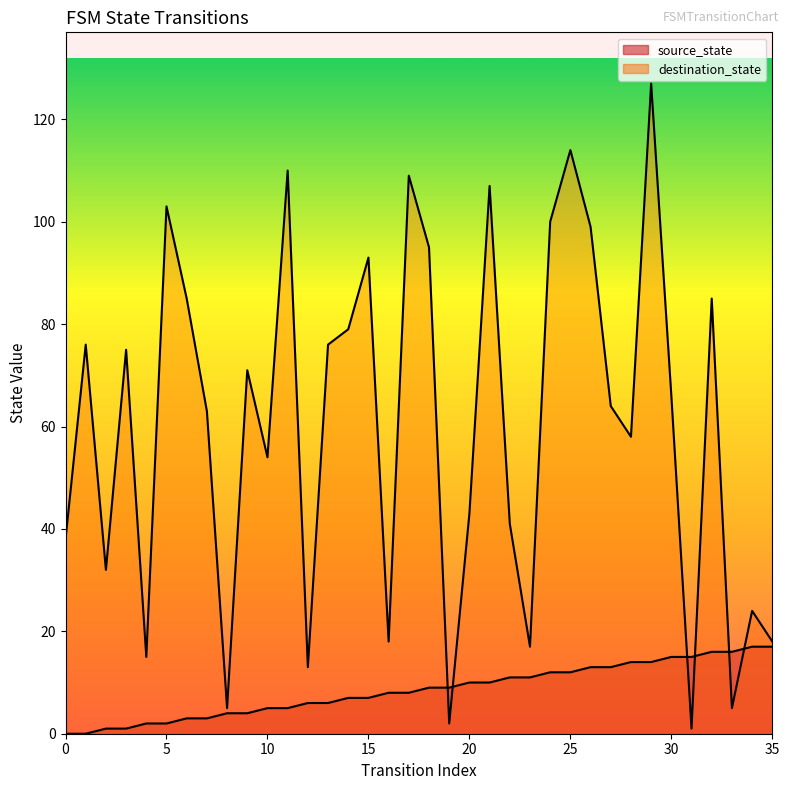

How many positive values does the source_state series have?

34